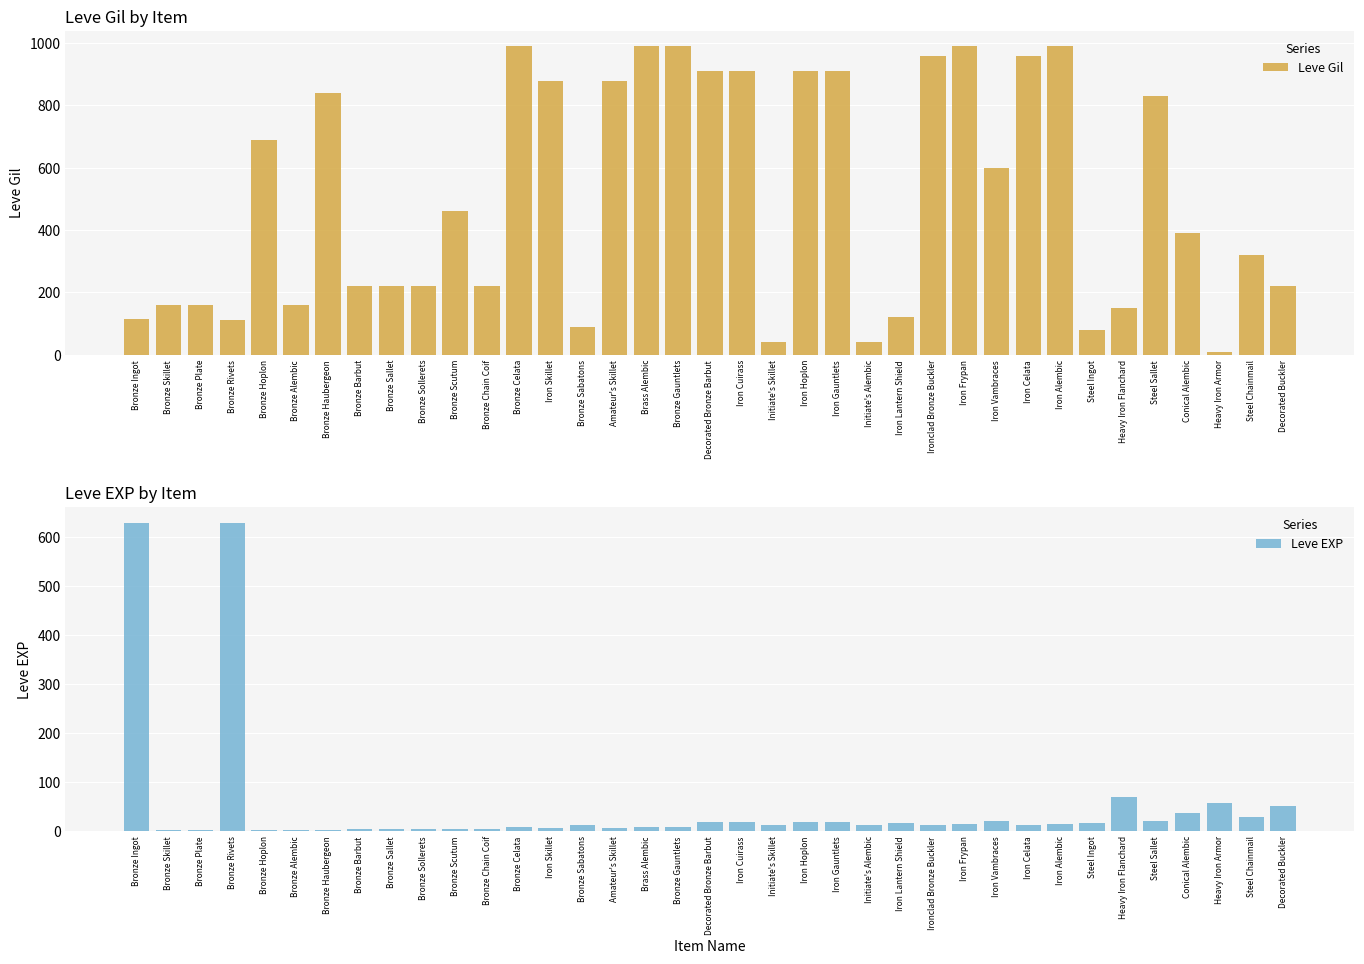

What is the approximate value of Leve Gil at Iron Vambraces?

600